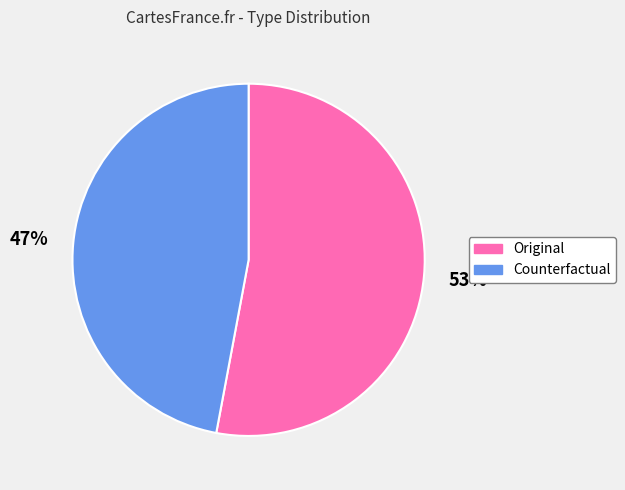

How many segments does this pie chart have?

2